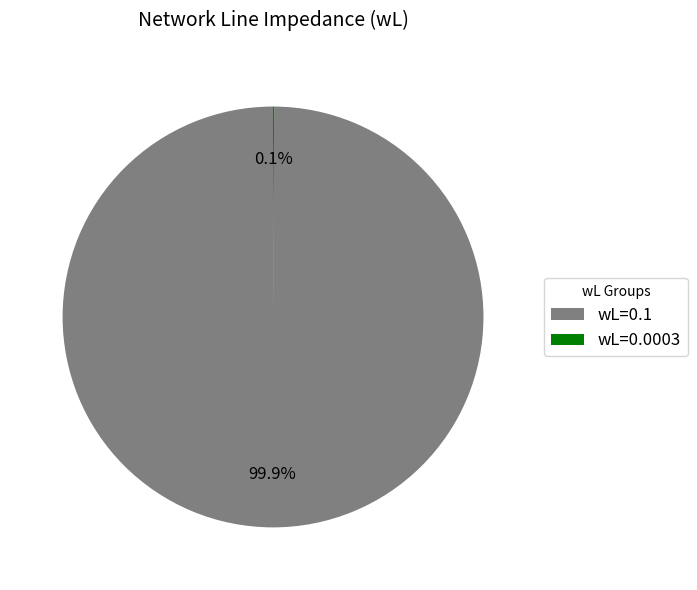

To the nearest percent, what is the difference between the largest and smallest slice percentages?

100%